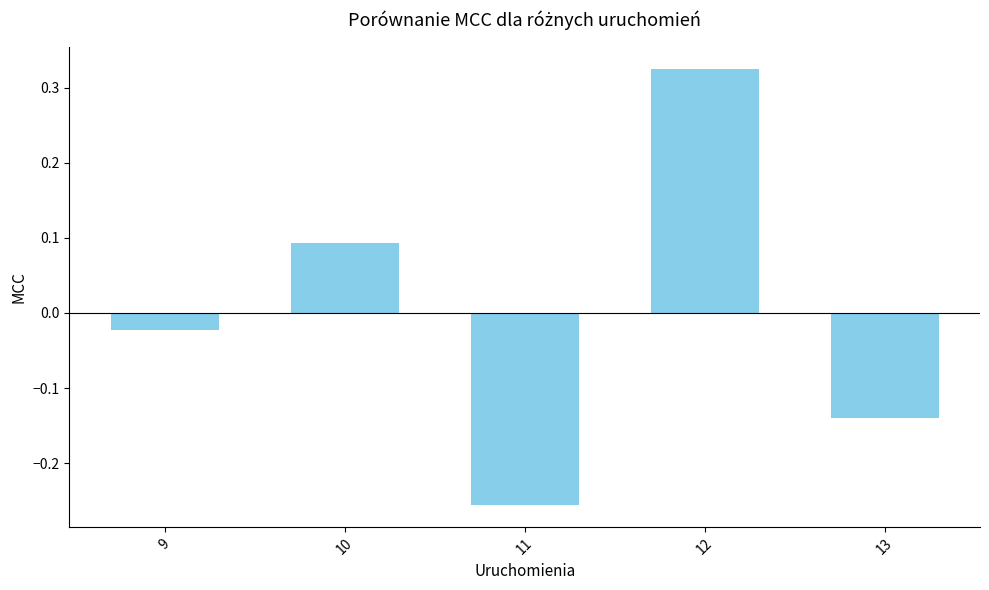

How many data points are above 0?

2